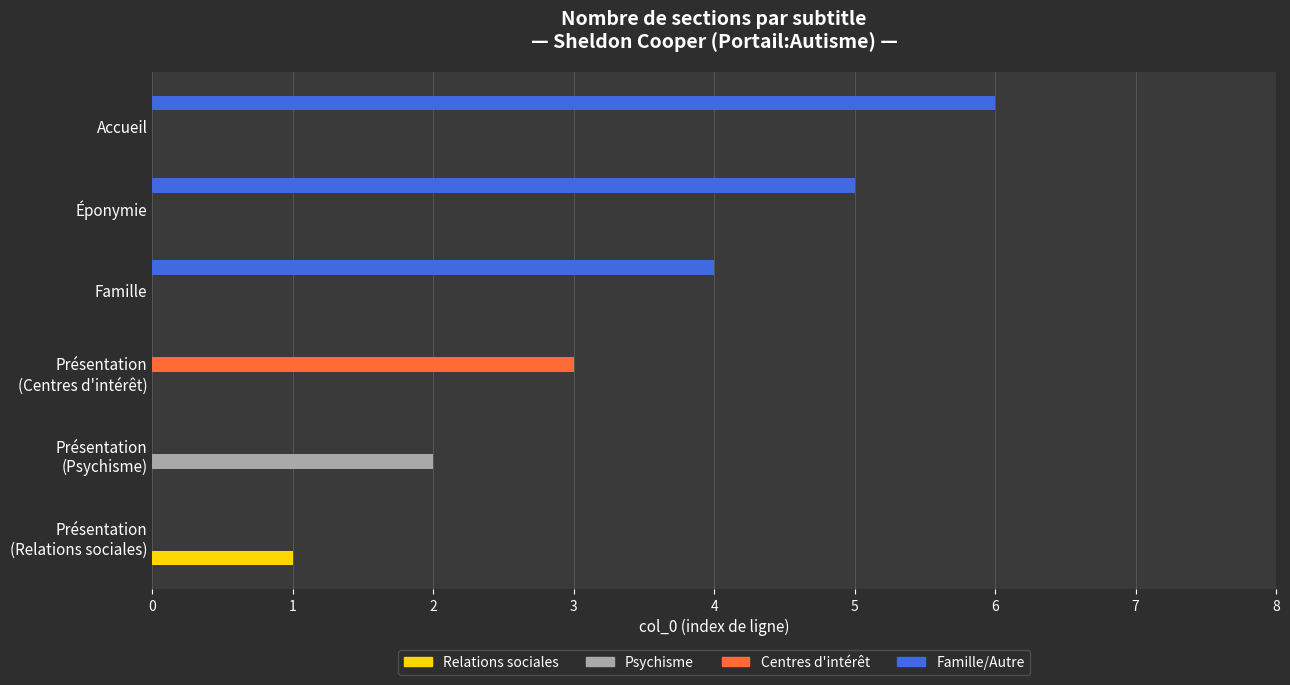

True or false: Psychisme has a value of 1 at Famille.

False